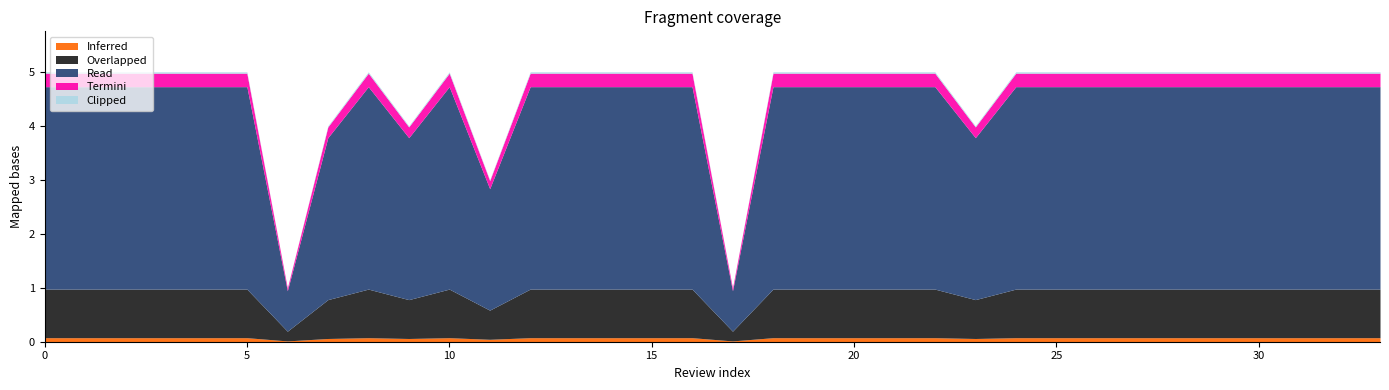

The chart shows a value of 5 at 8. True or false?

True